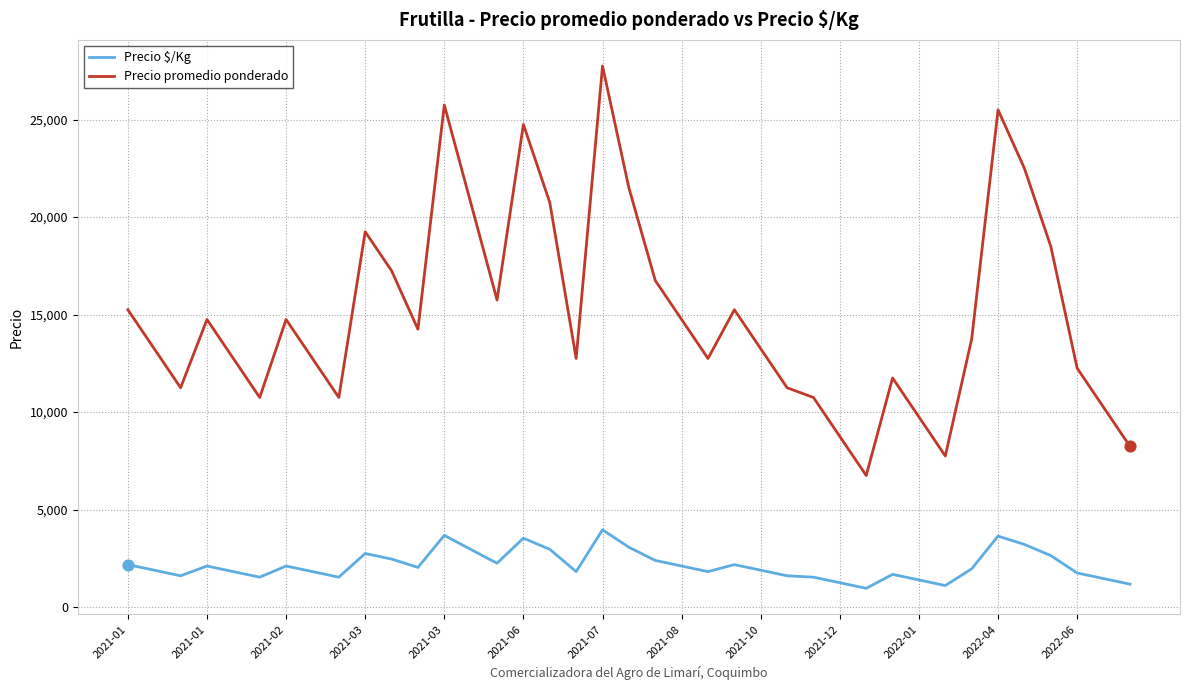

Which series has the largest total across all categories?

Precio promedio ponderado